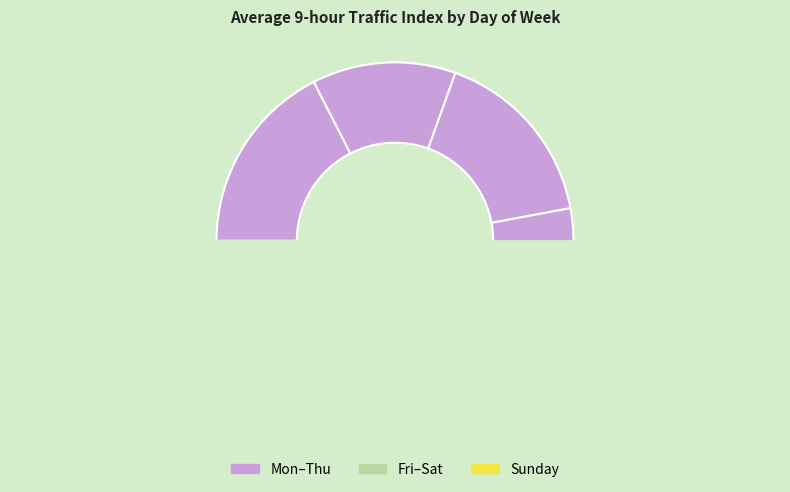

The Thursday slice represents 3% of the pie. True or false?

False